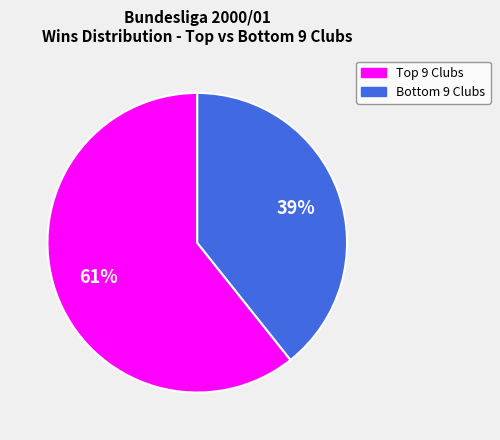

Is there any slice that represents more than half of the pie?

Yes